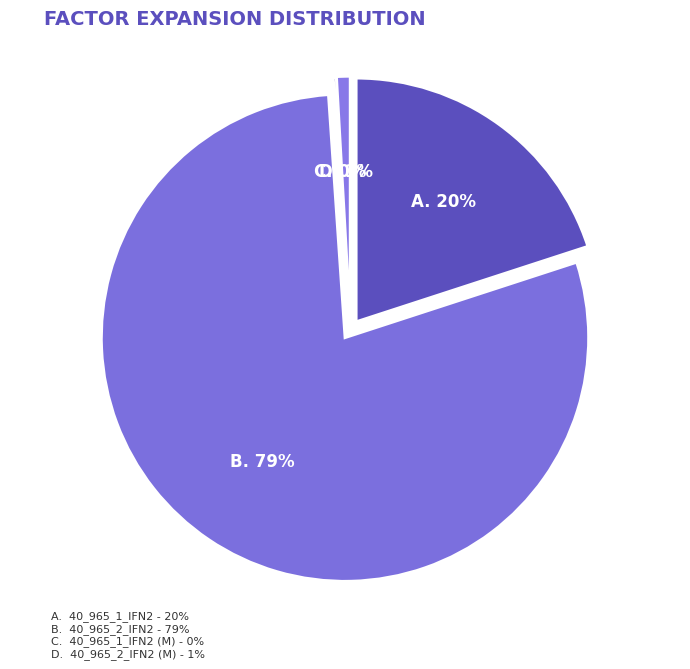

Which category has the biggest portion of the pie?

40_965_2_IFN2